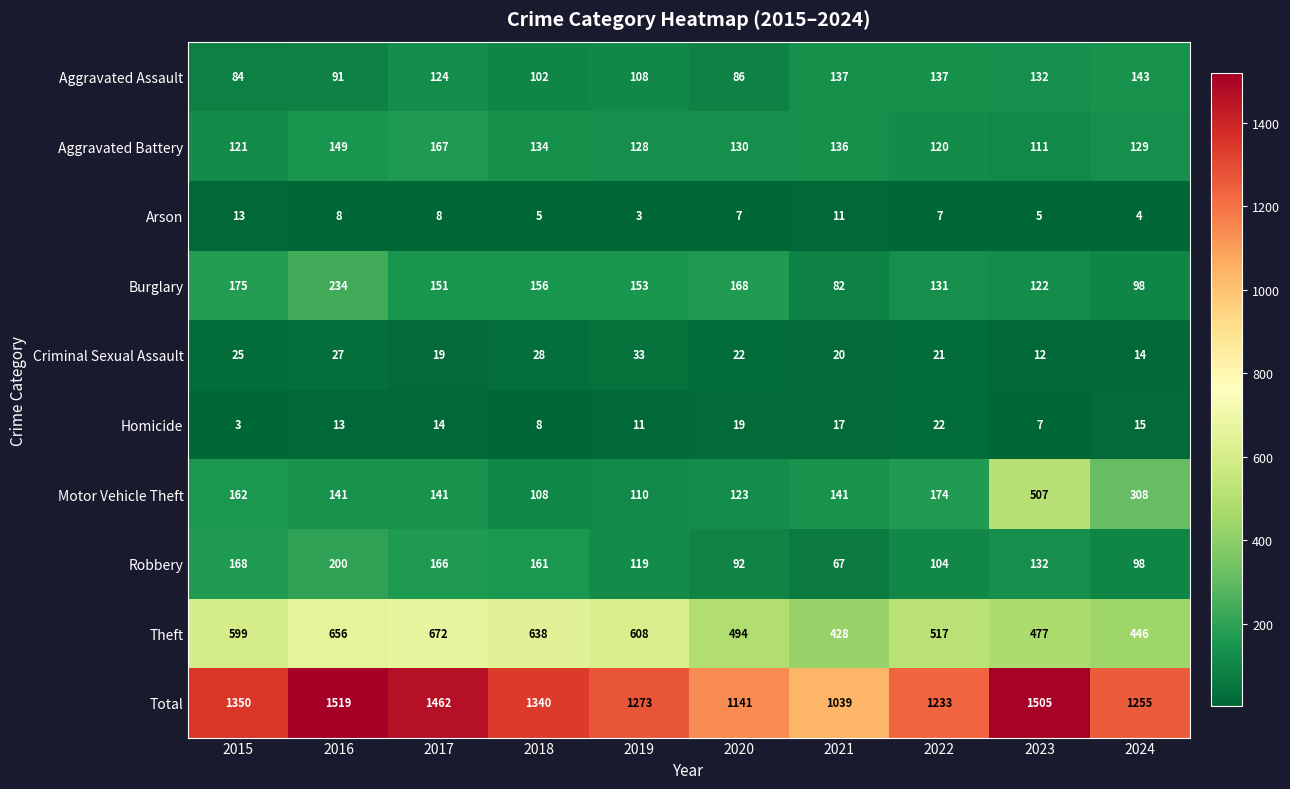

What is the difference between the highest and lowest values at 2024?

1251